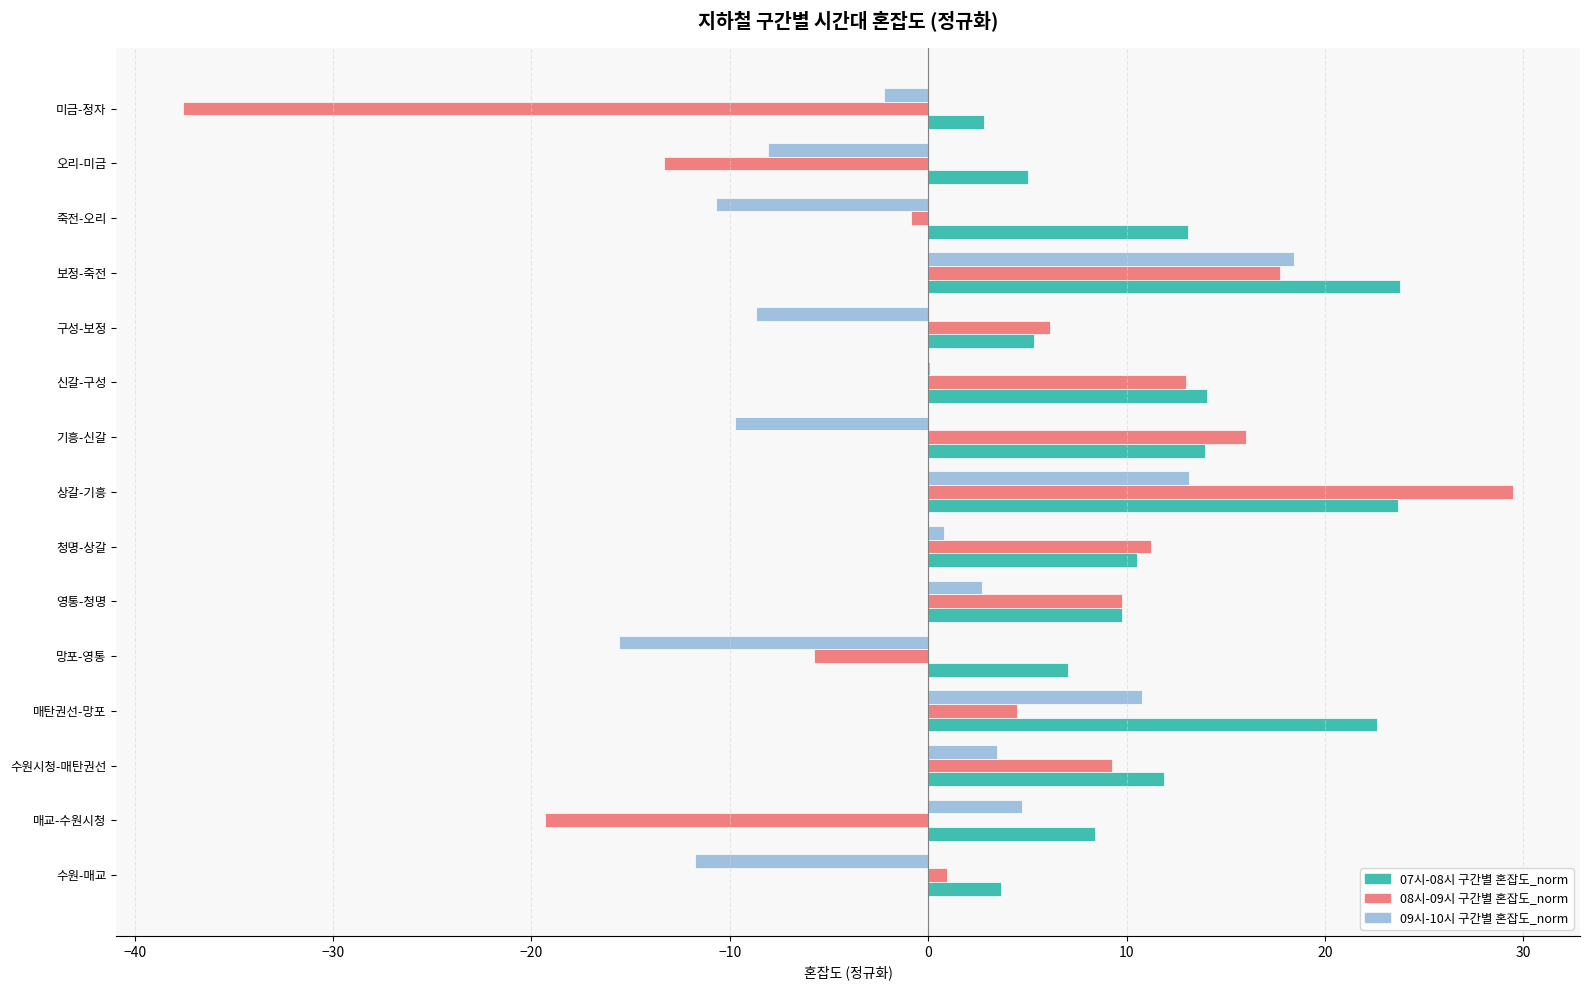

What is the maximum value shown in the chart?

29.5